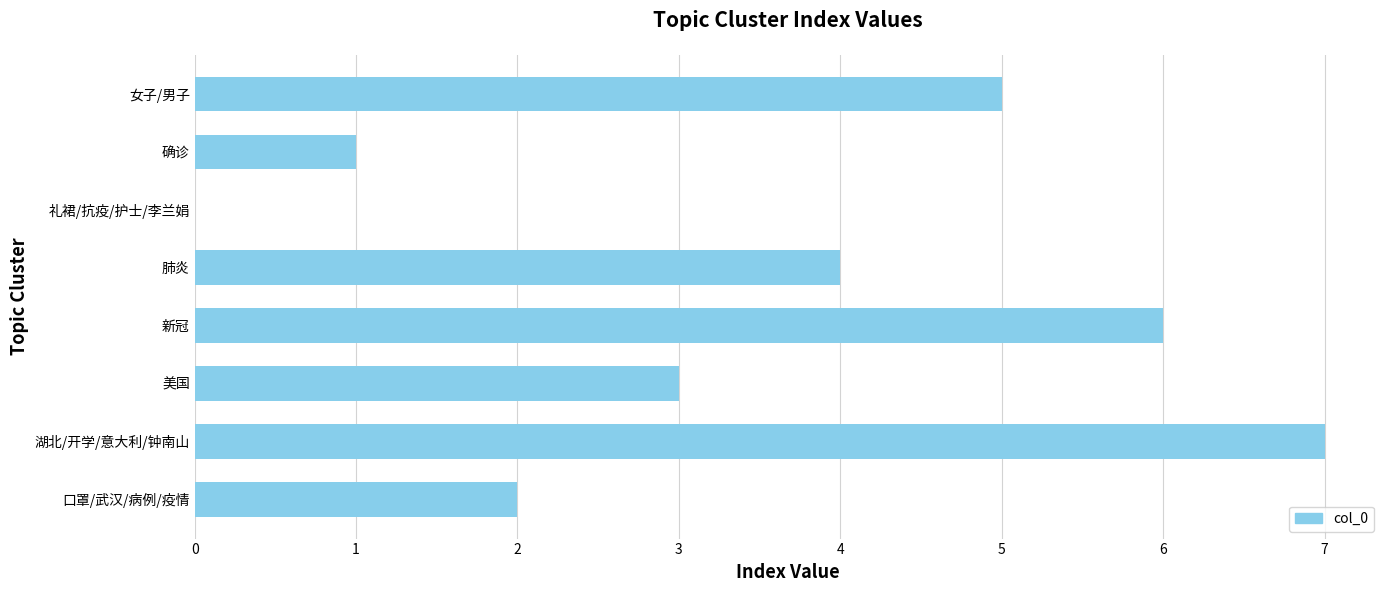

Count the values in the range 2 to 6.

5